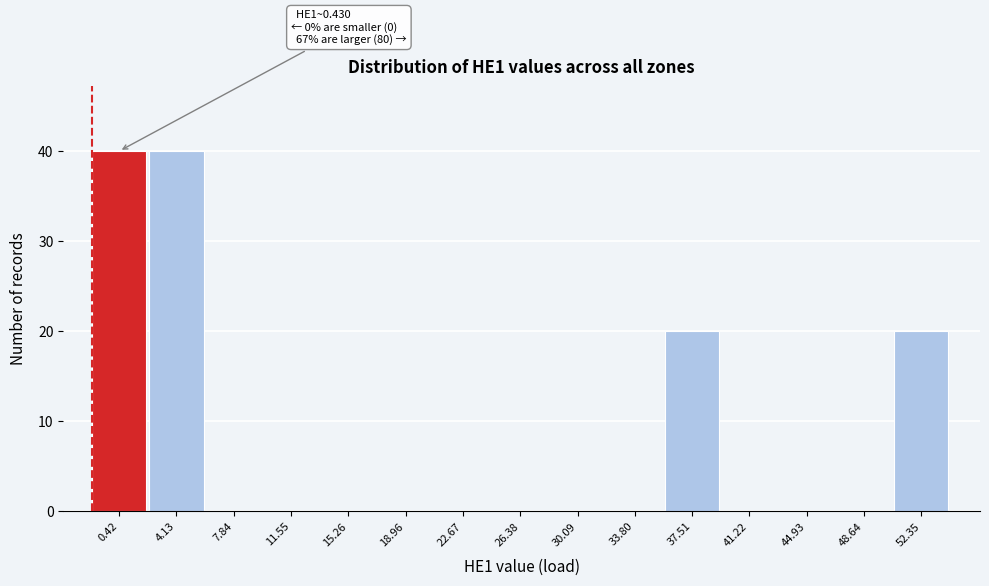

Reading left to right, extract all data points from this chart.

0.42=40	4.13=40	7.84=0	11.55=0	15.26=0	18.96=0	22.67=0	26.38=0	30.09=0	33.80=0	37.51=20	41.22=0	44.93=0	48.64=0	52.35=20